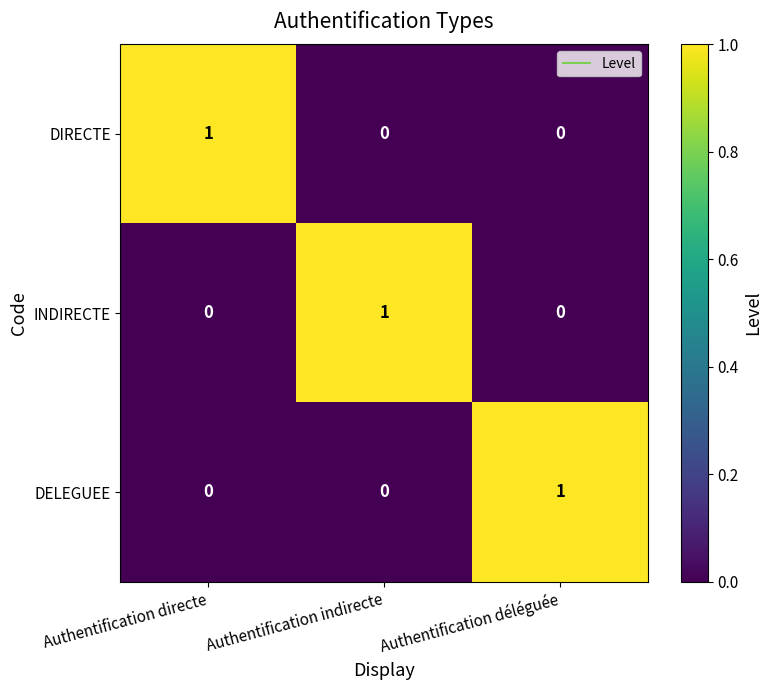

The INDIRECTE series shows 0 at Authentification directe. True or false?

True